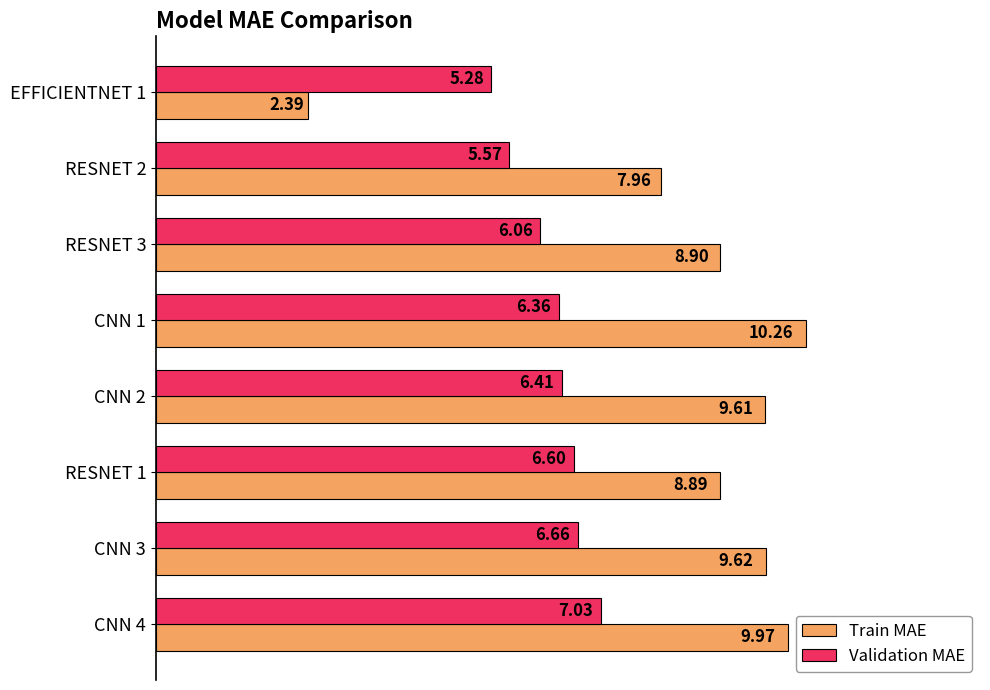

Which series has the widest spread of values?

Train MAE